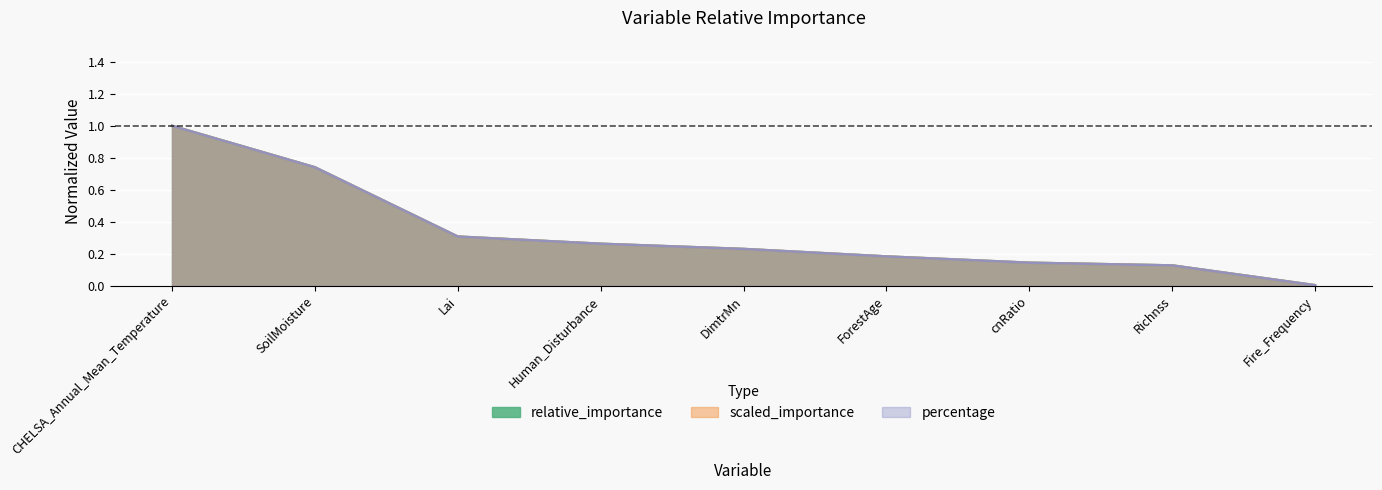

Reading right to left, transcribe all the data shown in this chart.

relative_importance: Fire_Frequency=0.0	Richnss=0.1	cnRatio=0.1	ForestAge=0.2	DimtrMn=0.2	Human_Disturbance=0.3	Lai=0.3	SoilMoisture=0.7	CHELSA_Annual_Mean_Temperature=1.0
scaled_importance: Fire_Frequency=0.0	Richnss=0.1	cnRatio=0.1	ForestAge=0.2	DimtrMn=0.2	Human_Disturbance=0.3	Lai=0.3	SoilMoisture=0.7	CHELSA_Annual_Mean_Temperature=1.0
percentage: Fire_Frequency=0.0	Richnss=0.1	cnRatio=0.1	ForestAge=0.2	DimtrMn=0.2	Human_Disturbance=0.3	Lai=0.3	SoilMoisture=0.7	CHELSA_Annual_Mean_Temperature=1.0